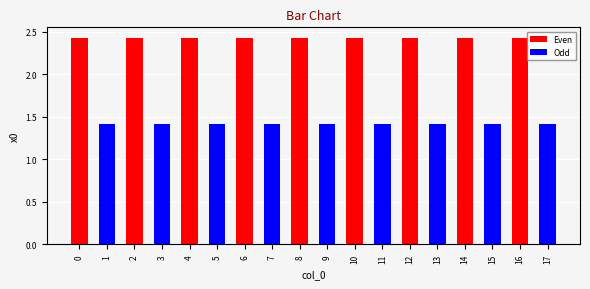

What is the difference between the second highest and second lowest values?

1.0